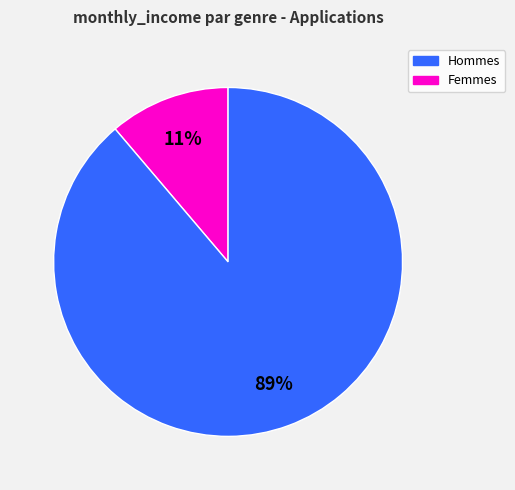

Does any single category account for the majority?

Yes